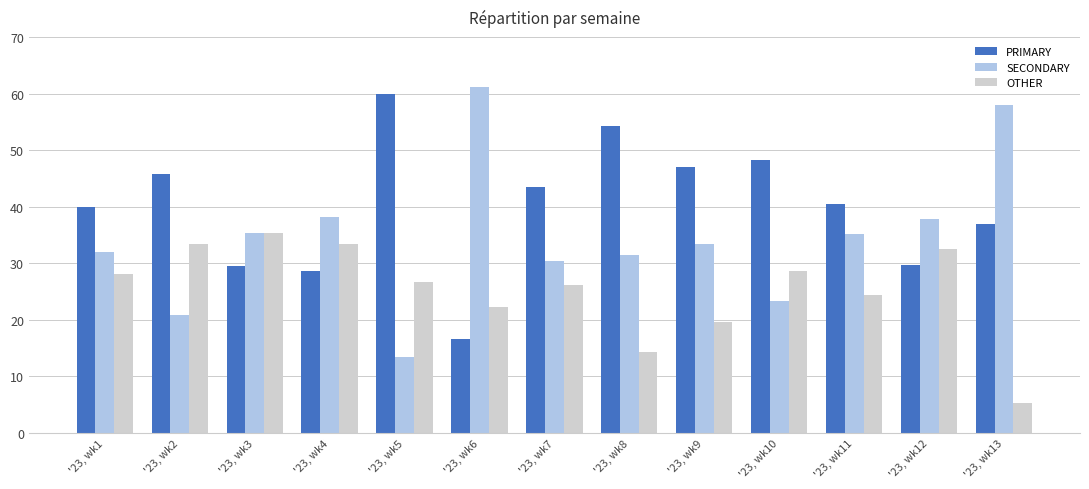

Which series has the largest total across all categories?

PRIMARY